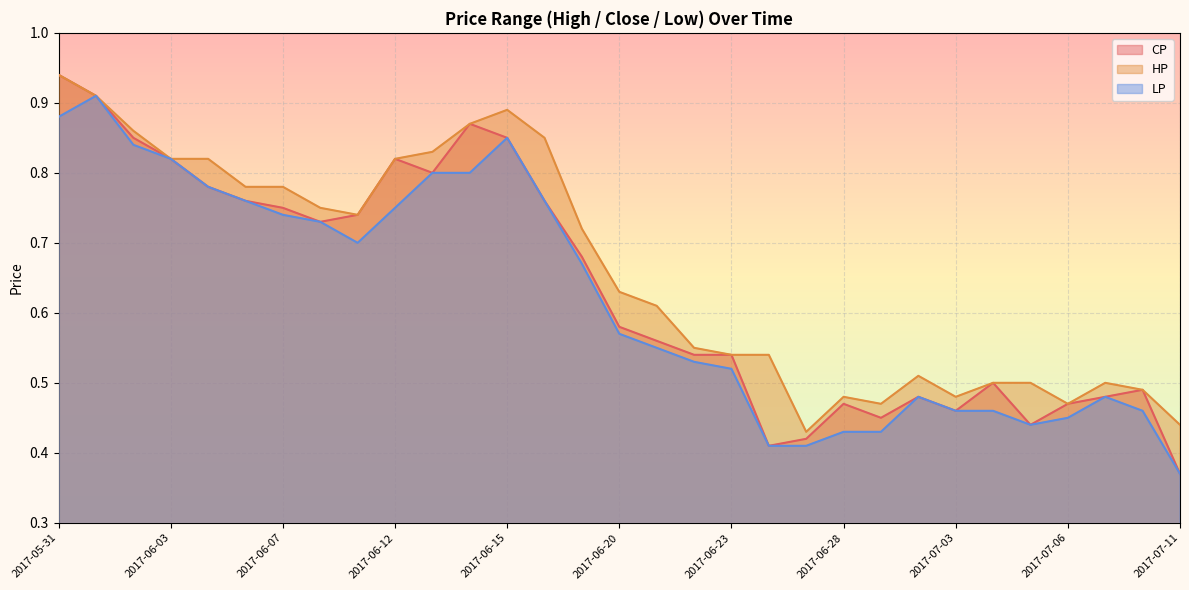

The CP series shows 0.8 at 2017-06-13. True or false?

True